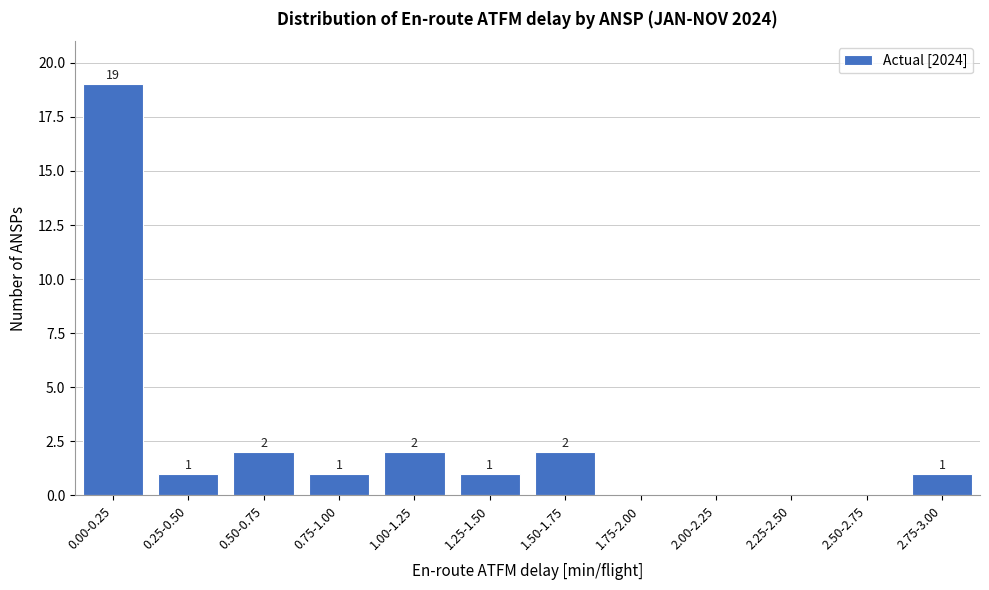

Reading left to right, transcribe all the data shown in this chart.

0.00-0.25=19	0.25-0.50=1	0.50-0.75=2	0.75-1.00=1	1.00-1.25=2	1.25-1.50=1	1.50-1.75=2	1.75-2.00=0	2.00-2.25=0	2.25-2.50=0	2.50-2.75=0	2.75-3.00=1